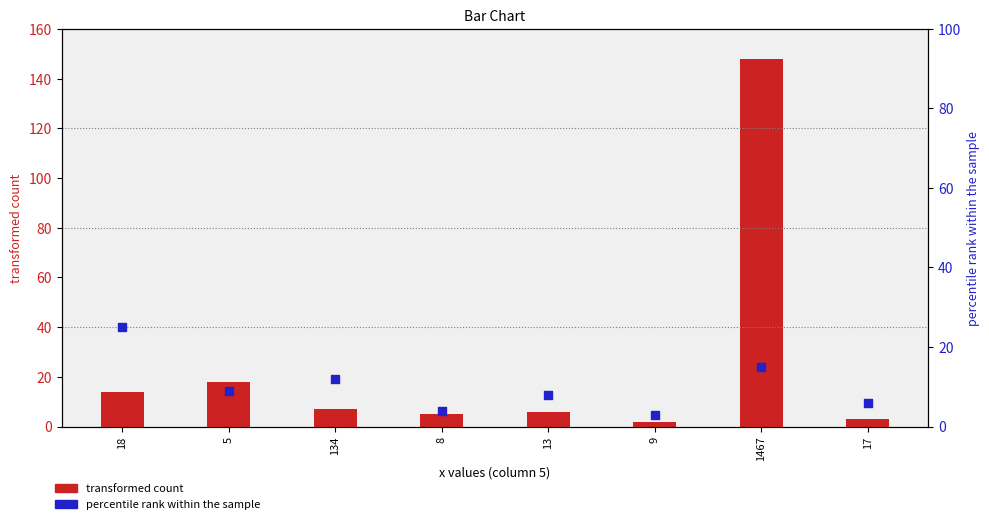

Which series contains the highest Y value?

transformed count